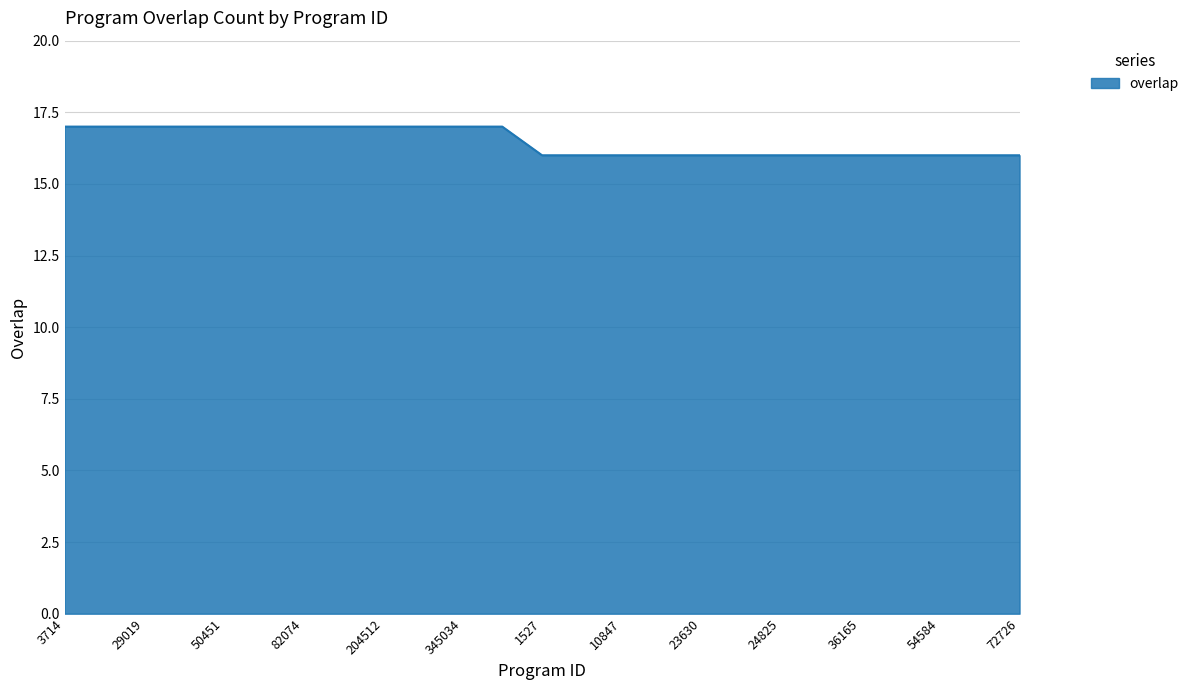

What is the difference between the maximum and minimum values?

1